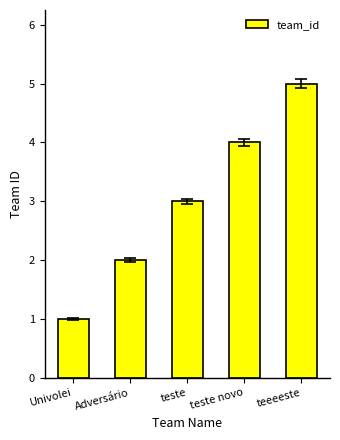

What is the average value?

3